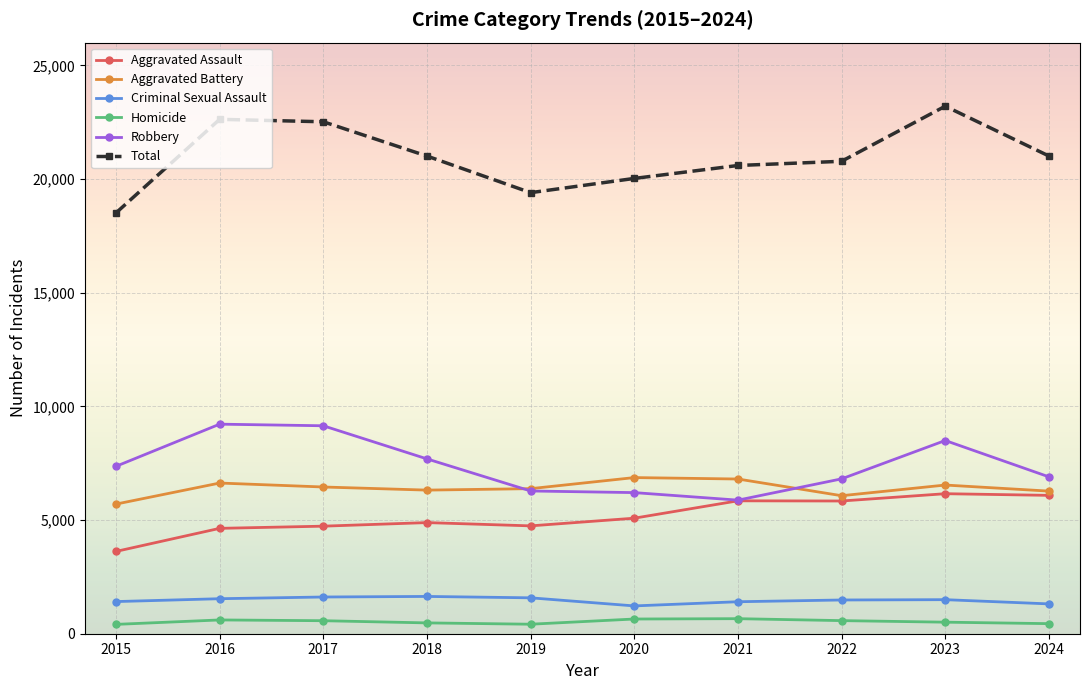

Is the value of Total at 2023 greater than the value of Robbery at 2017?

Yes